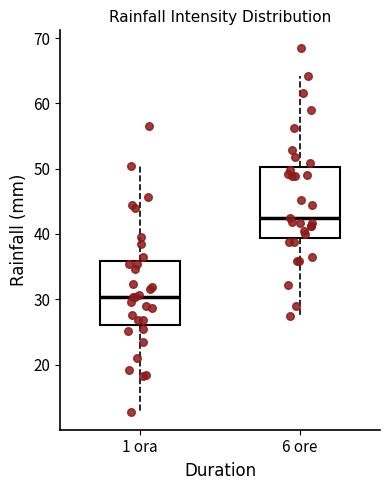

Which box is the tallest, from its lower edge to its upper edge?

6 ore